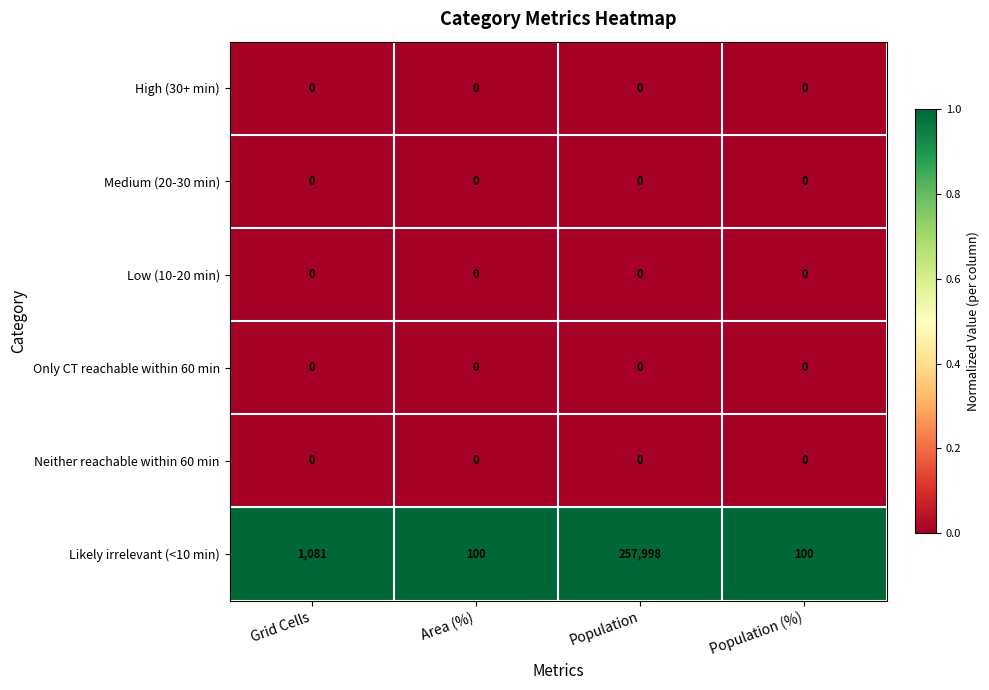

What is the maximum value for Likely irrelevant (<10 min)?

257998